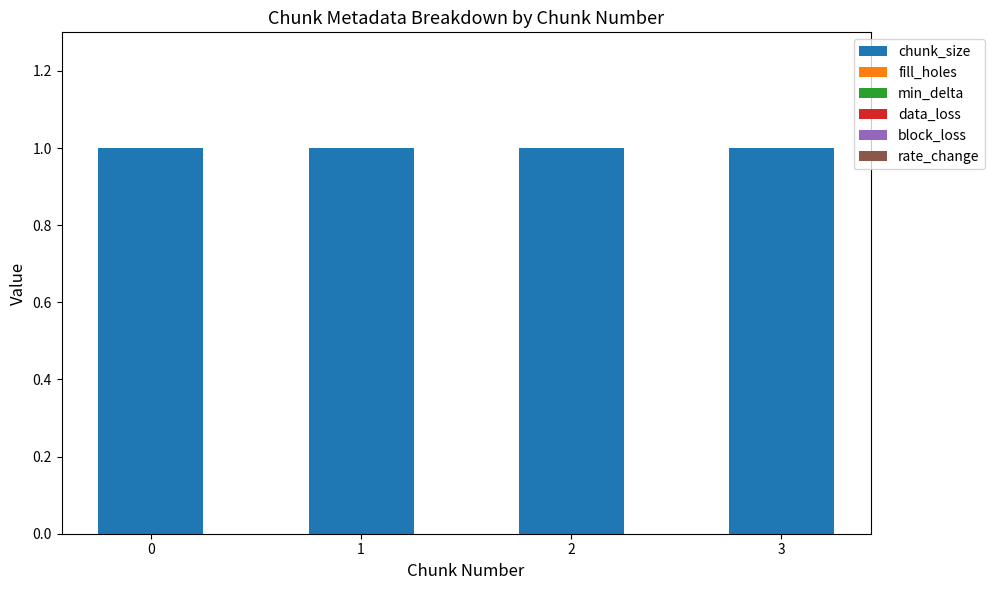

What is the total value across all series at 0?

1